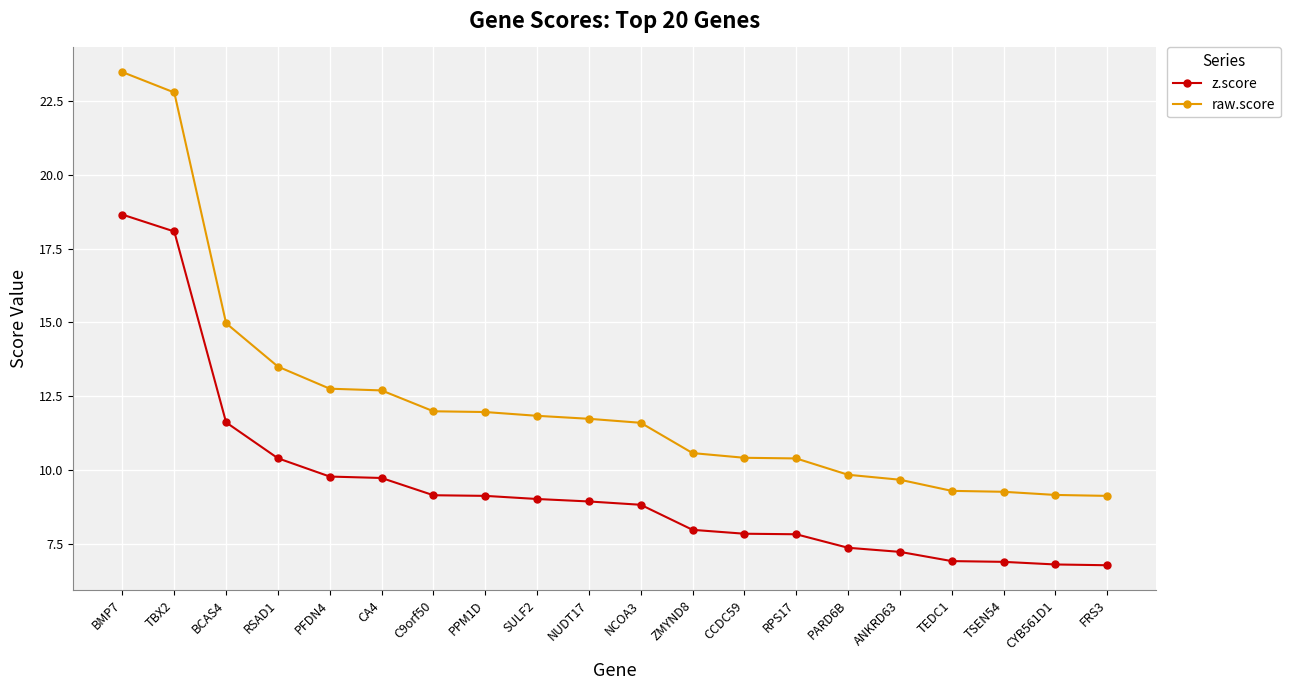

What is the maximum value for z.score?

18.7